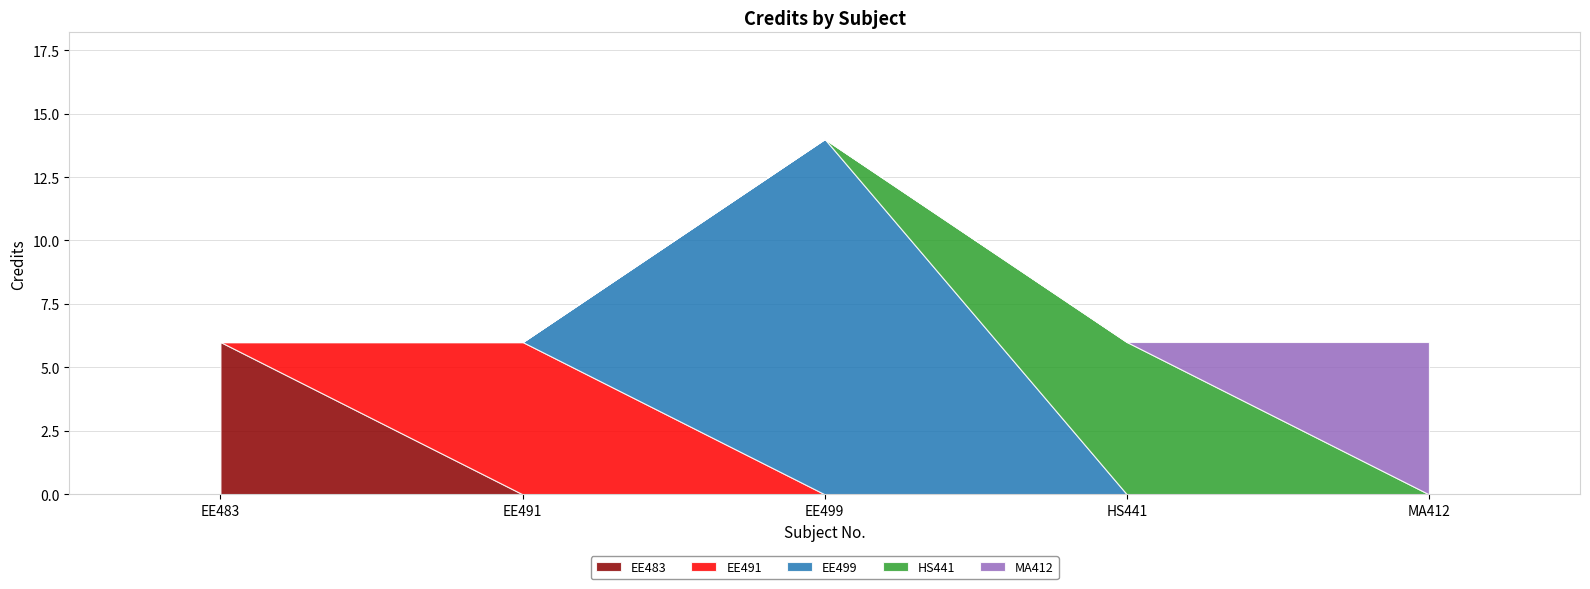

What is the difference between the values at EE499 and EE491?

8